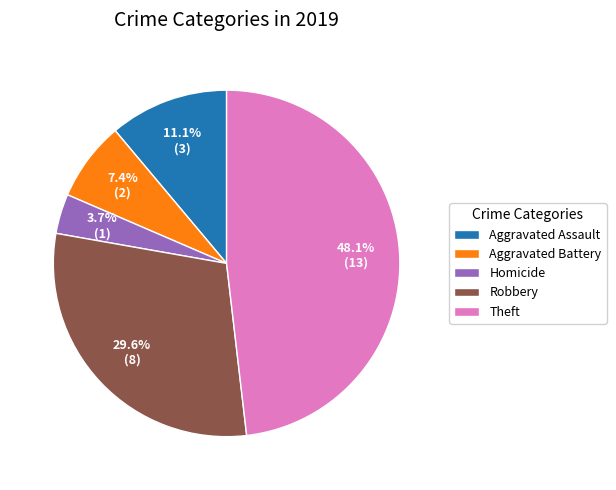

The Aggravated Battery slice represents 1% of the pie. True or false?

False